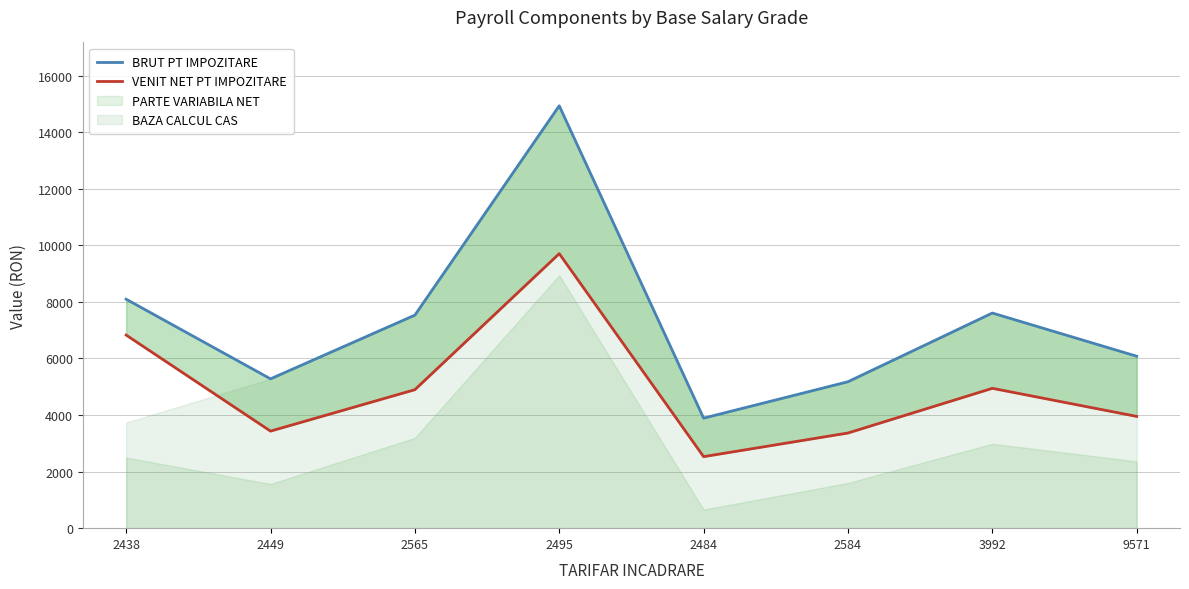

Read the BRUT PT IMPOZITARE value at 2484.

3891